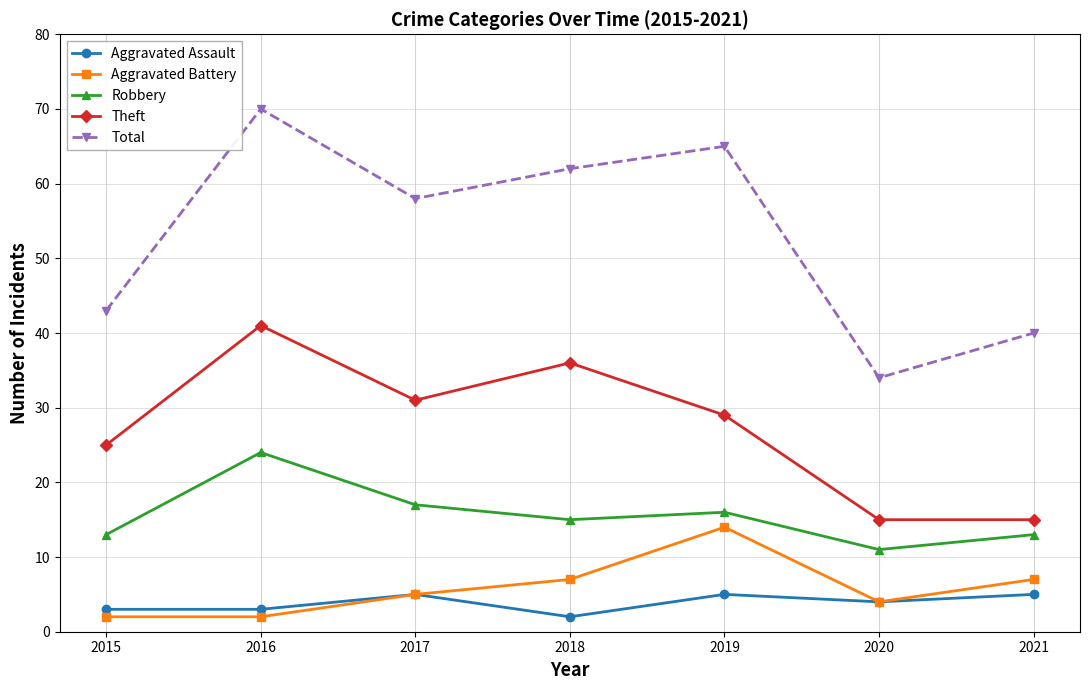

What is the value of the Aggravated Battery point at the 5th from the left?

14